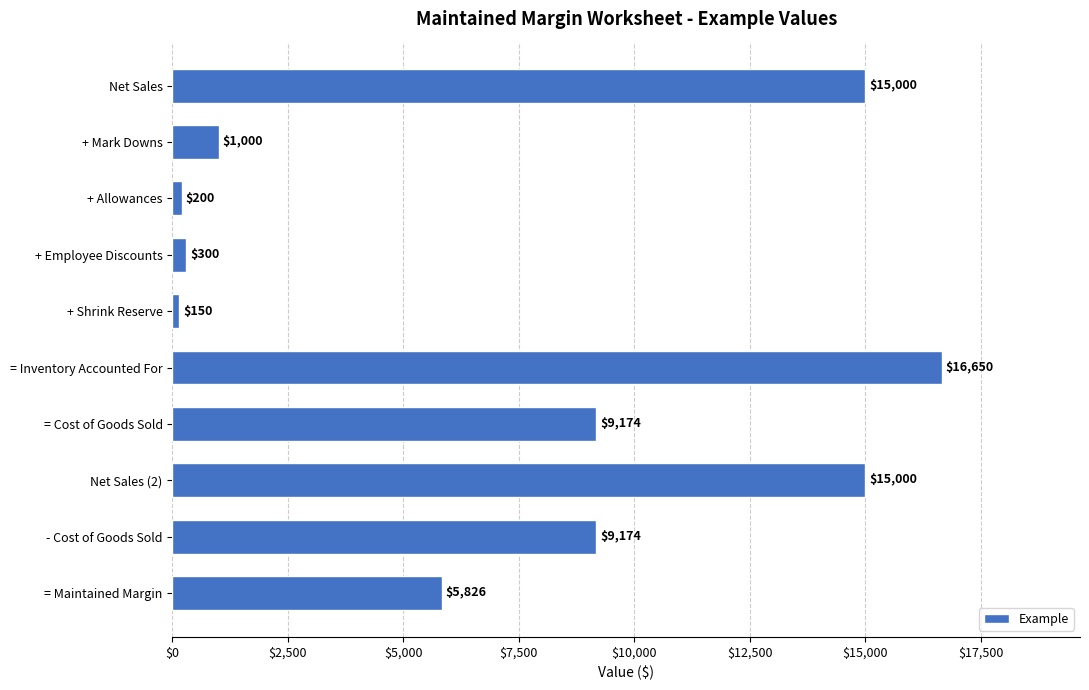

Approximately how many times larger is the value at Net Sales compared to - Cost of Goods Sold?

1.6